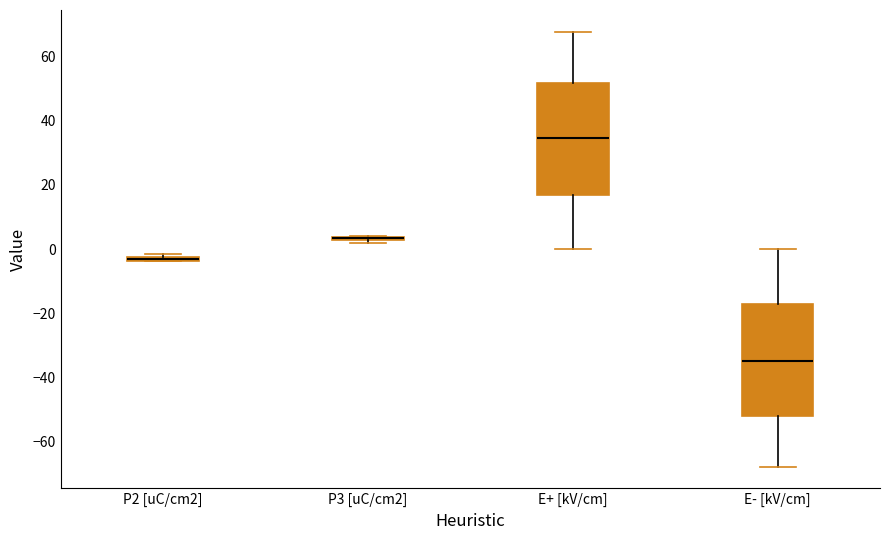

Where does the upper whisker of the box for E+ [kV/cm] end on the y-axis? The values are not printed on the chart, so give them approximately, as read against the axis.

68